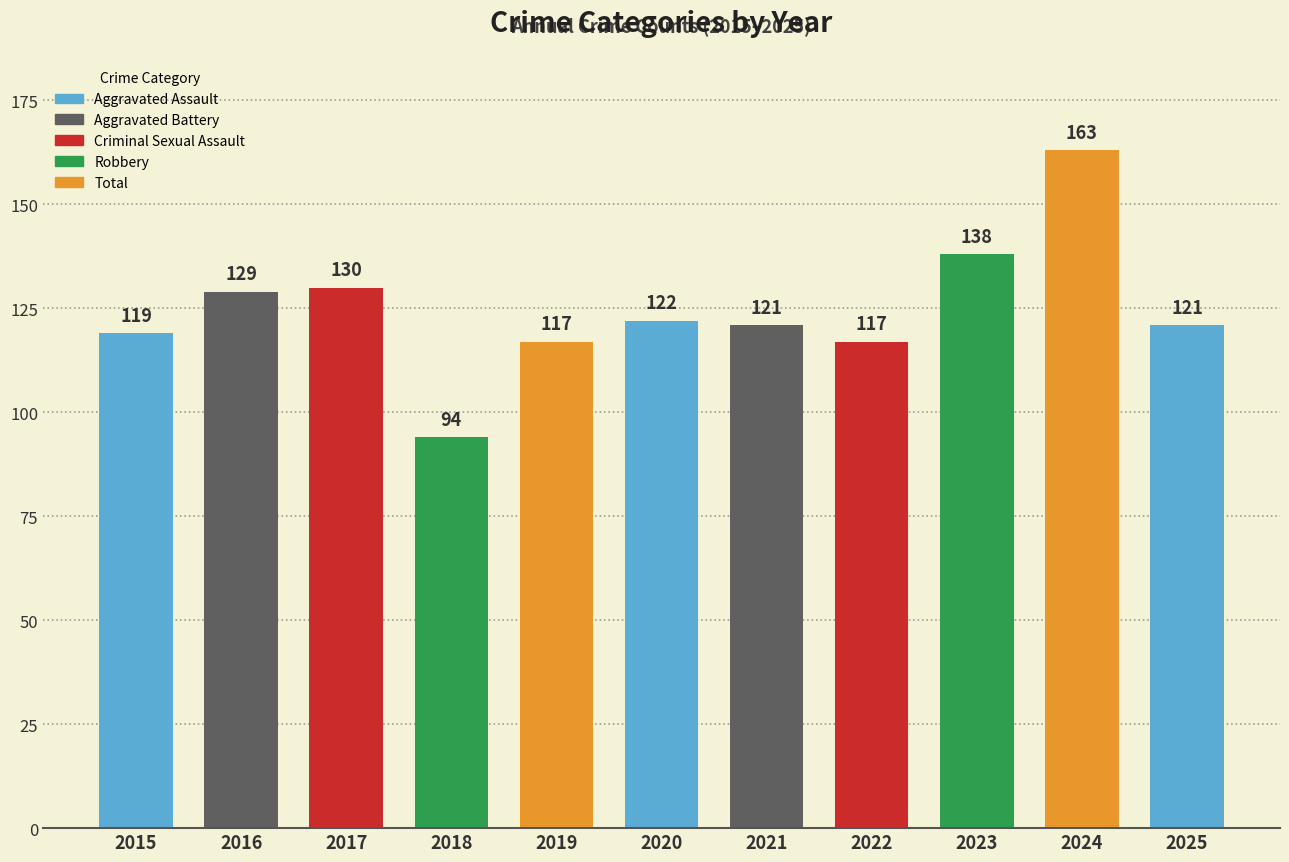

At which label is the value closest to 128?

2016